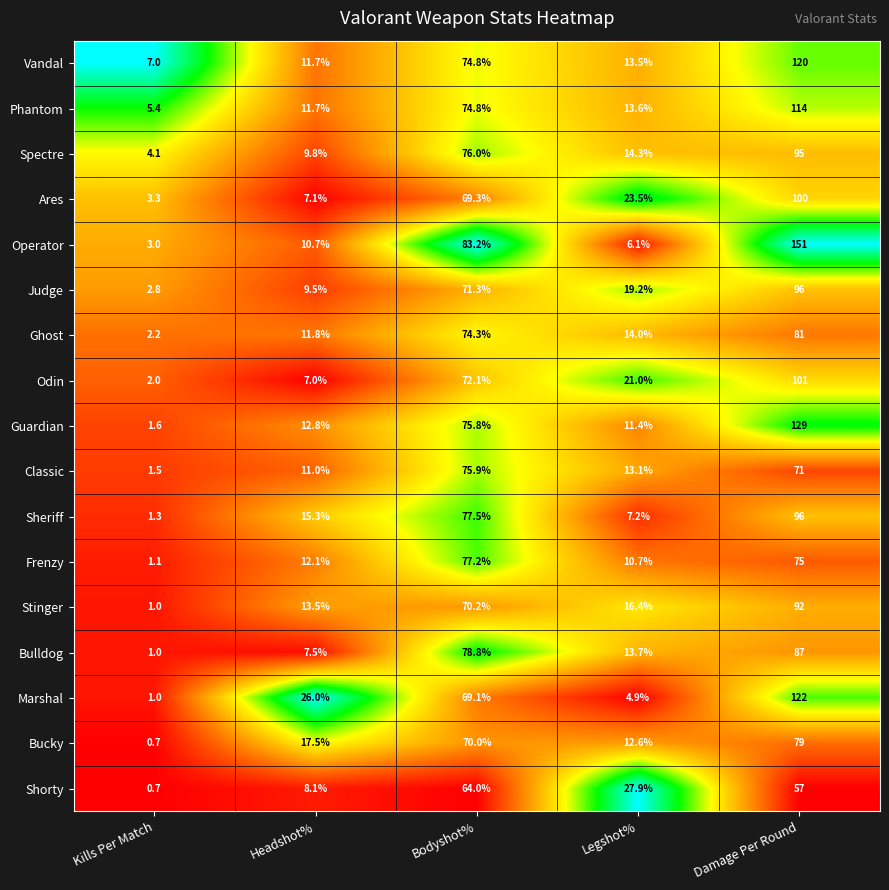

Which category has the lowest value across all series?

Kills Per Match